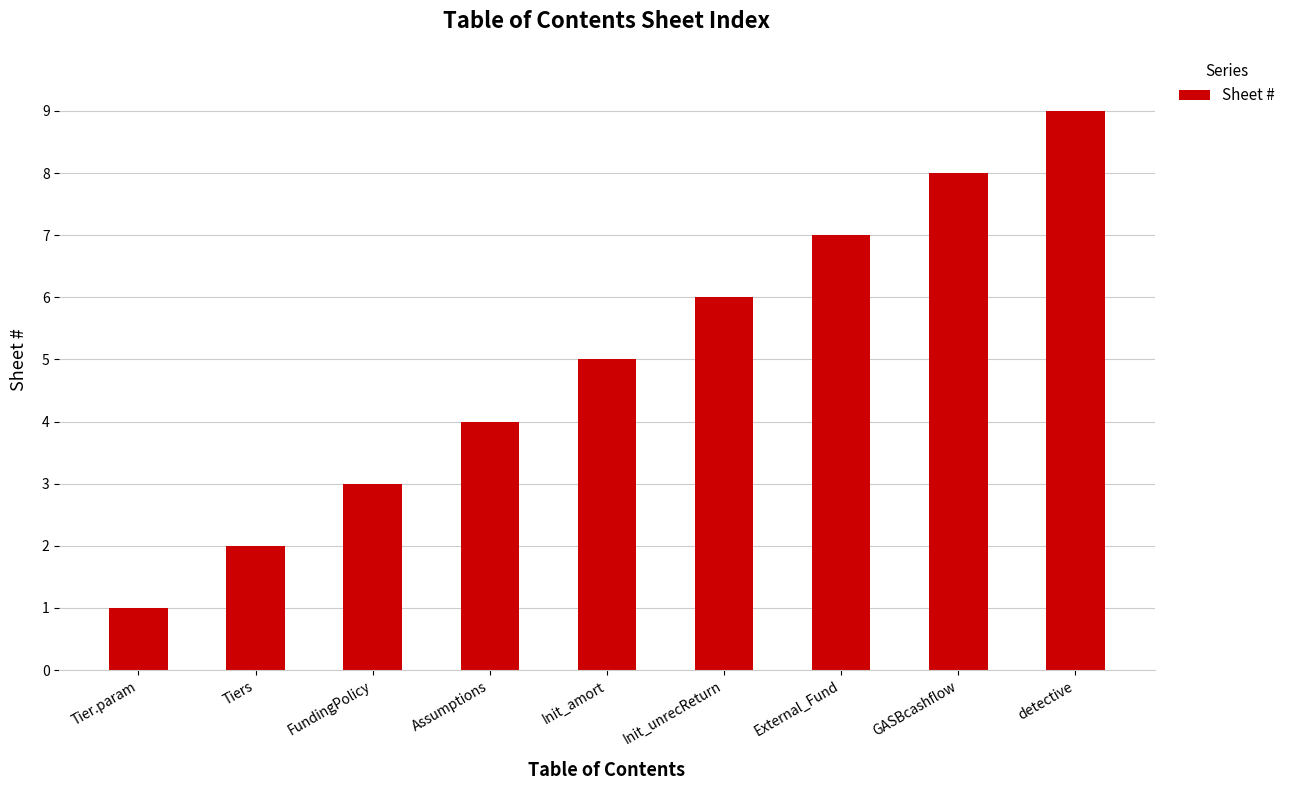

Reading right to left, list all the values displayed in this chart.

detective=9	GASBcashflow=8	External_Fund=7	Init_unrecReturn=6	Init_amort=5	Assumptions=4	FundingPolicy=3	Tiers=2	Tier.param=1